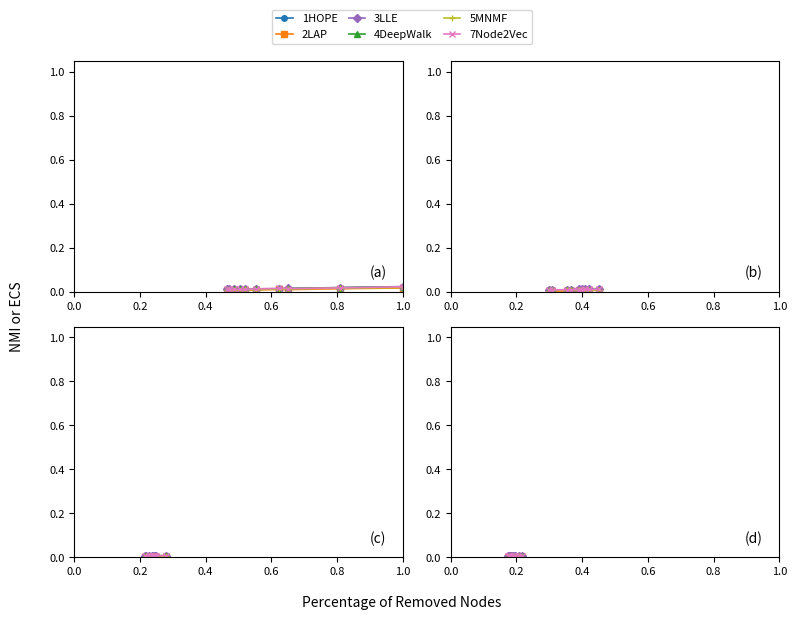

What is the label of the 9th point from the right?

0.2